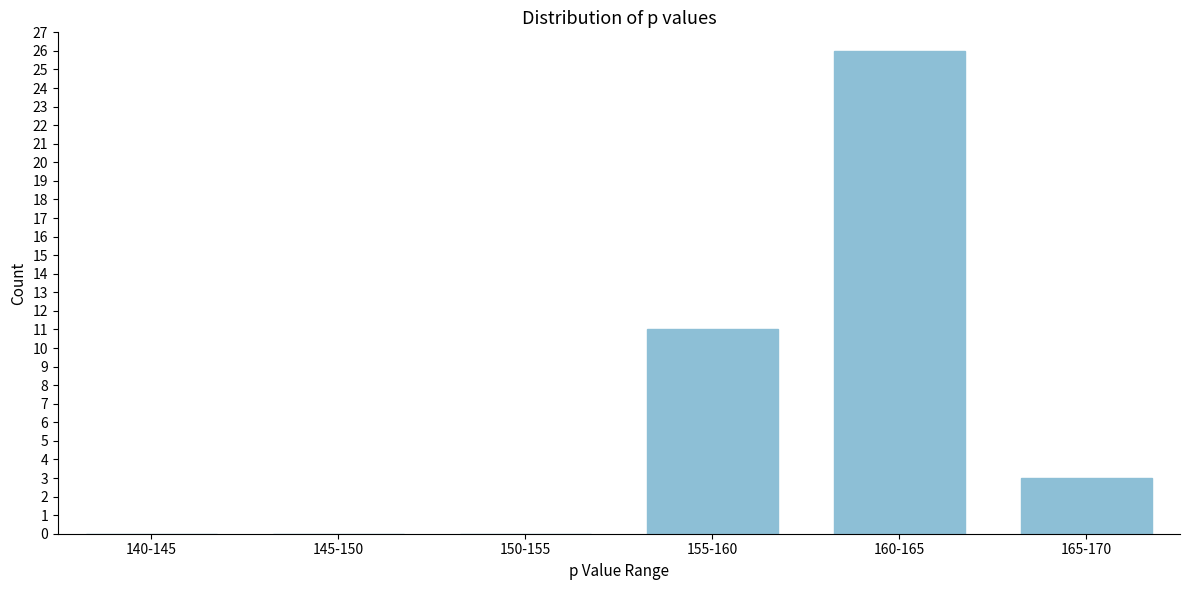

Reading left to right, extract all data points from this chart.

140-145=0	145-150=0	150-155=0	155-160=11	160-165=26	165-170=3